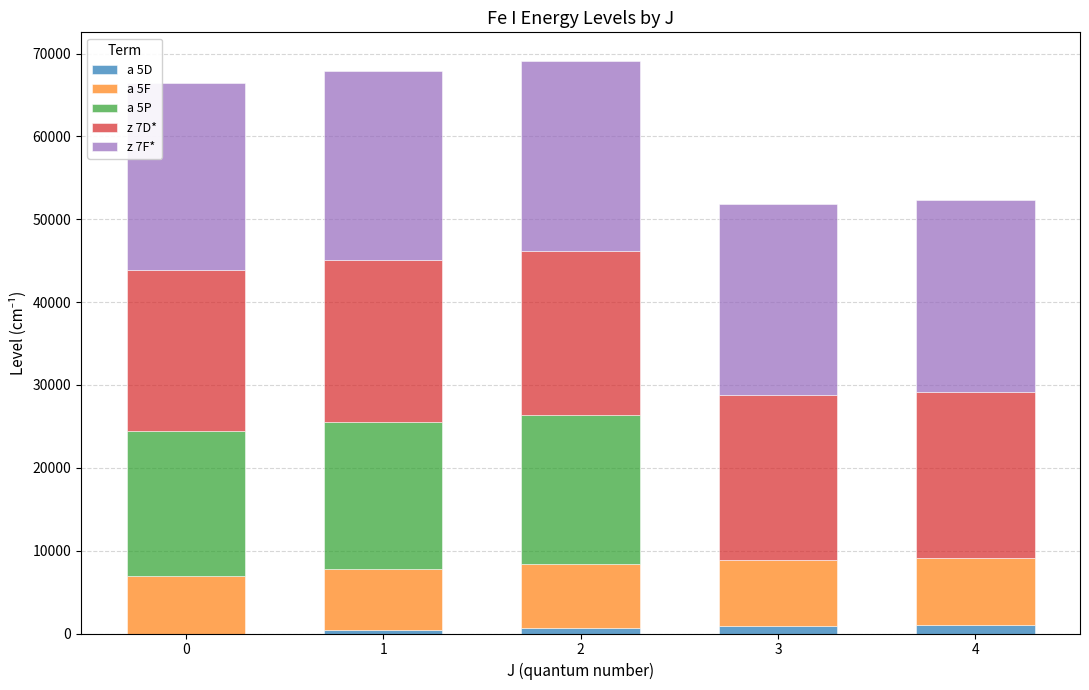

Are the bars grouped side by side (vs. stacked)?

No